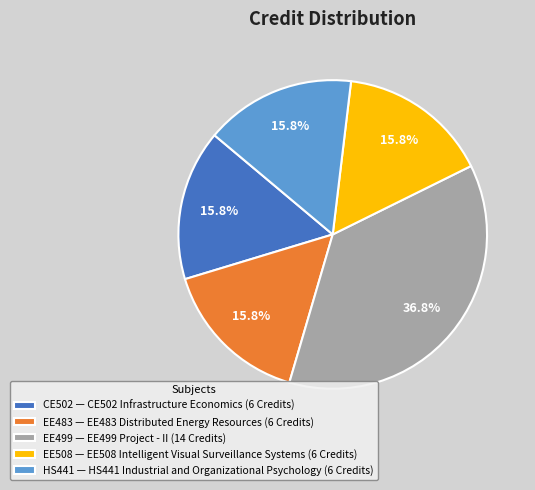

How many segments does this pie chart have?

5